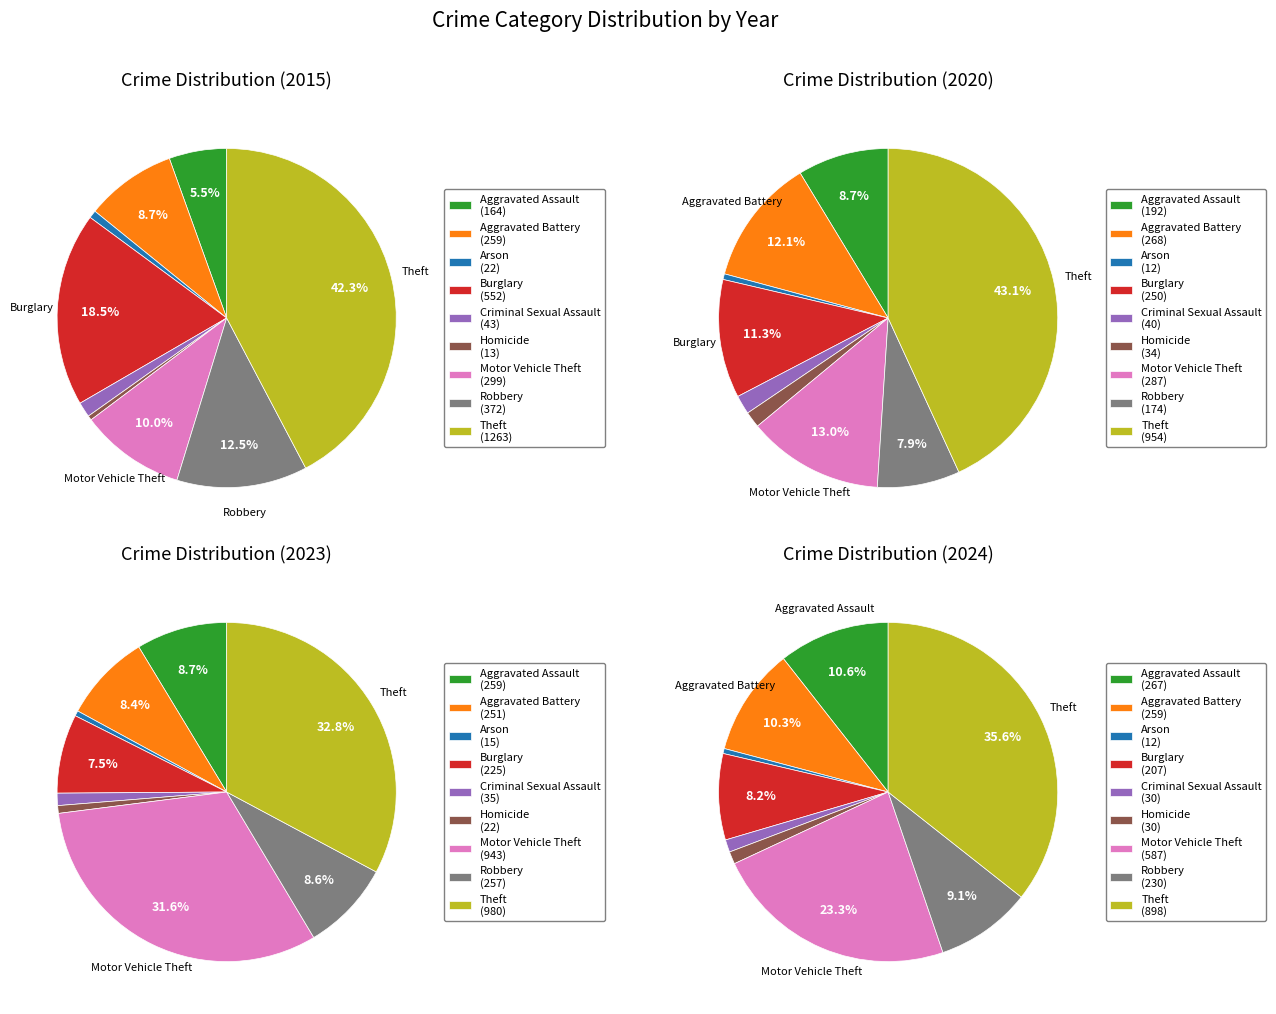

What percentage is the Aggravated Battery slice, to the nearest percent?

9%